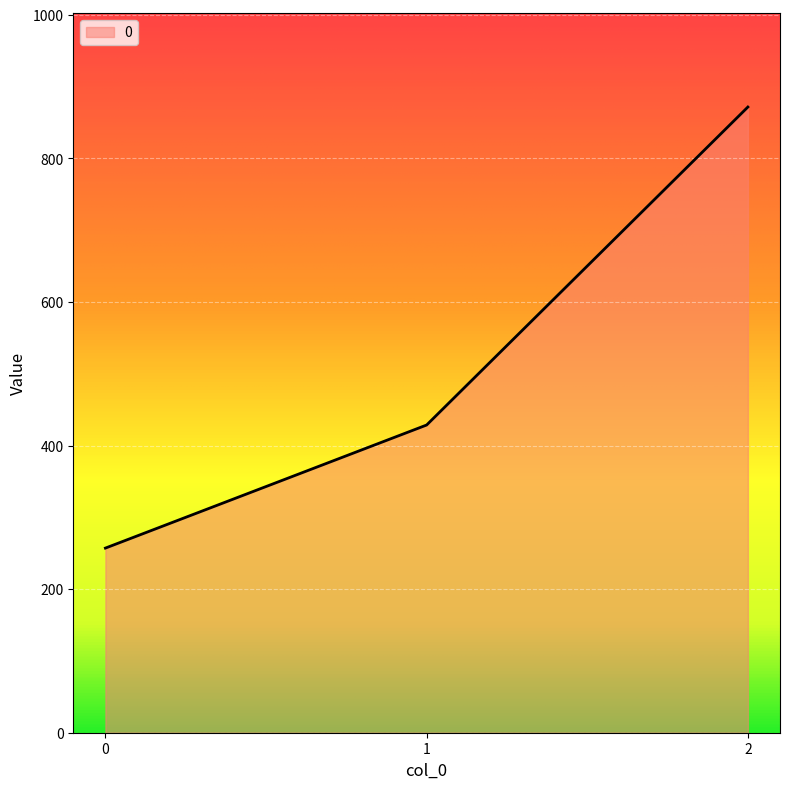

Reading left to right, list all the values displayed in this chart.

257.1	428.6	871.4